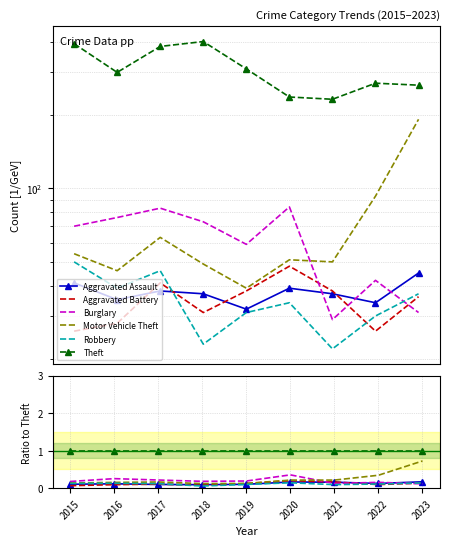

Which has a higher value, 2017 or 2019?

2019